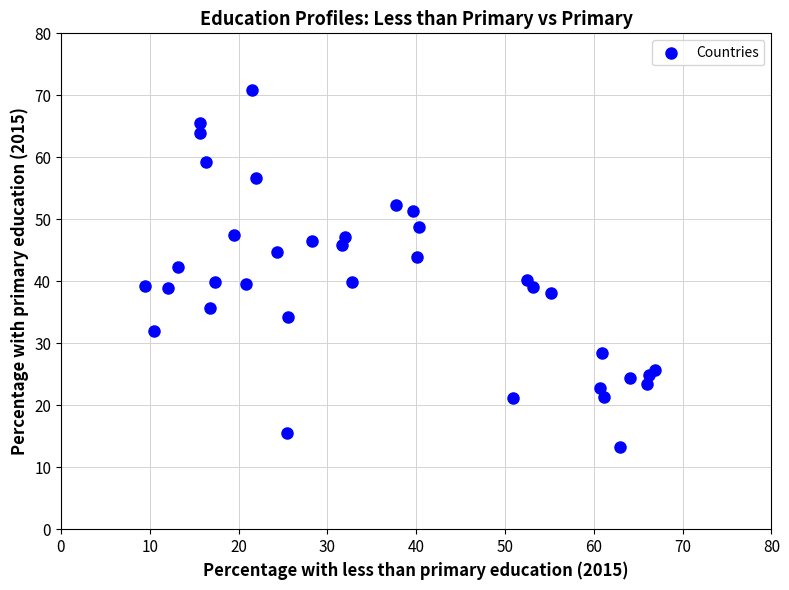

What is the range of Y values (max minus min)?

57.6